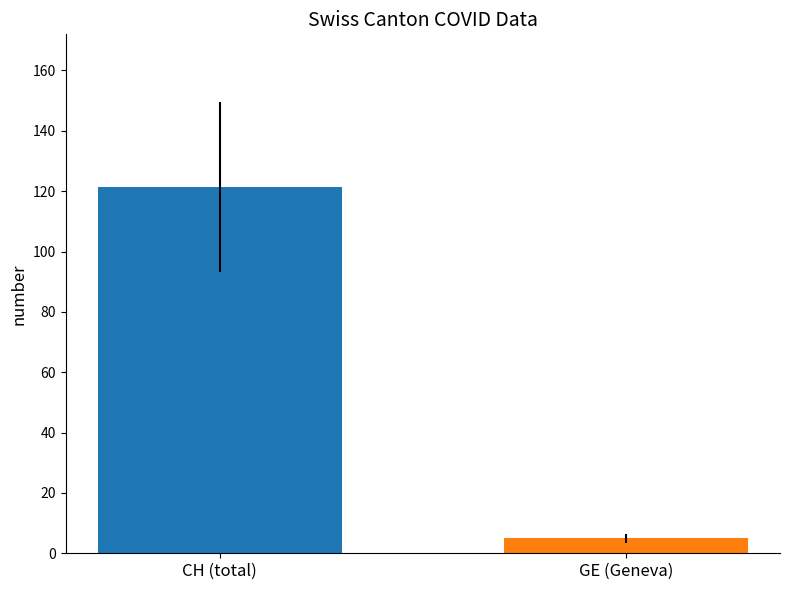

What is the greatest value displayed?

121.4